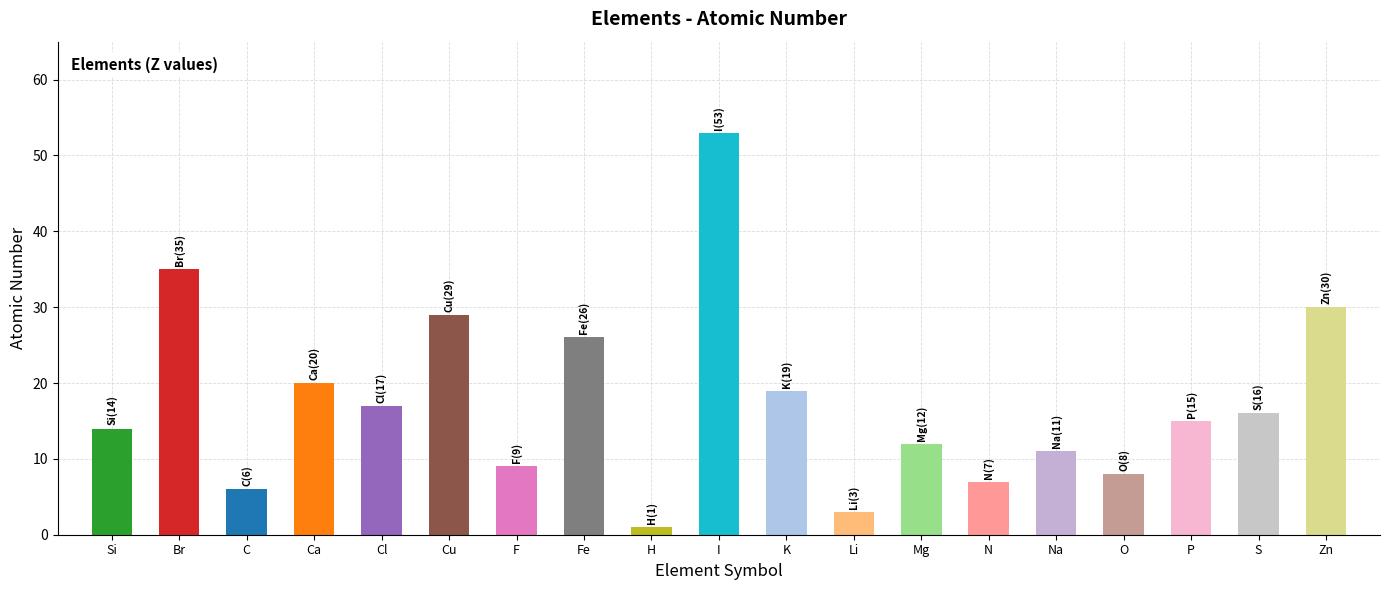

What is the difference between the maximum and minimum values?

52